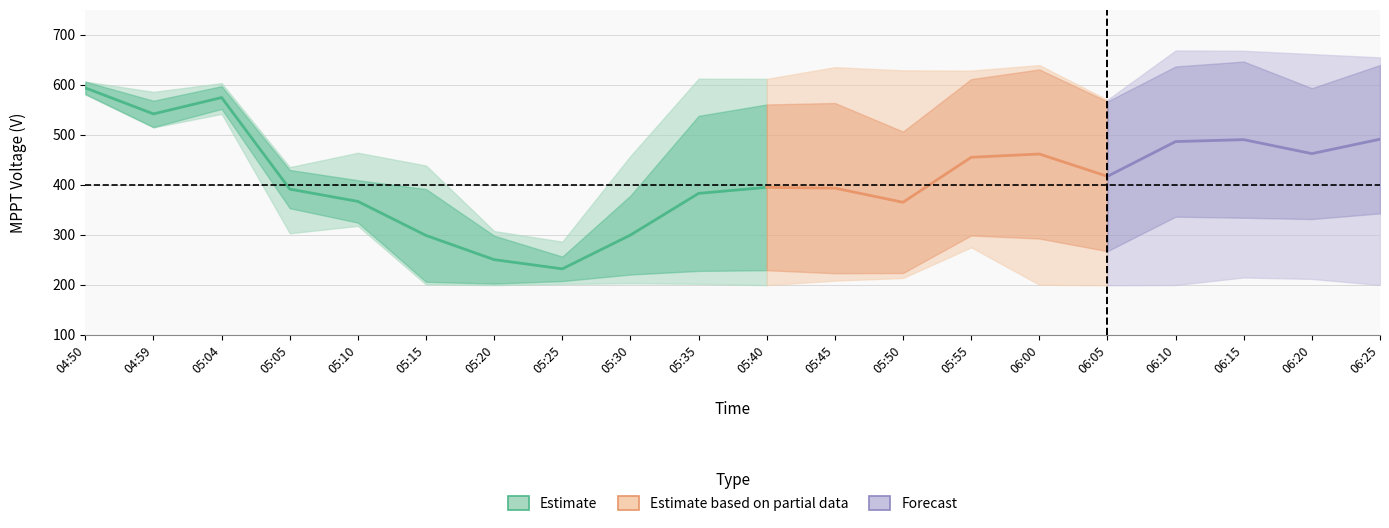

The V MPPT 1(V) series shows 570.2 at 06:05. True or false?

True